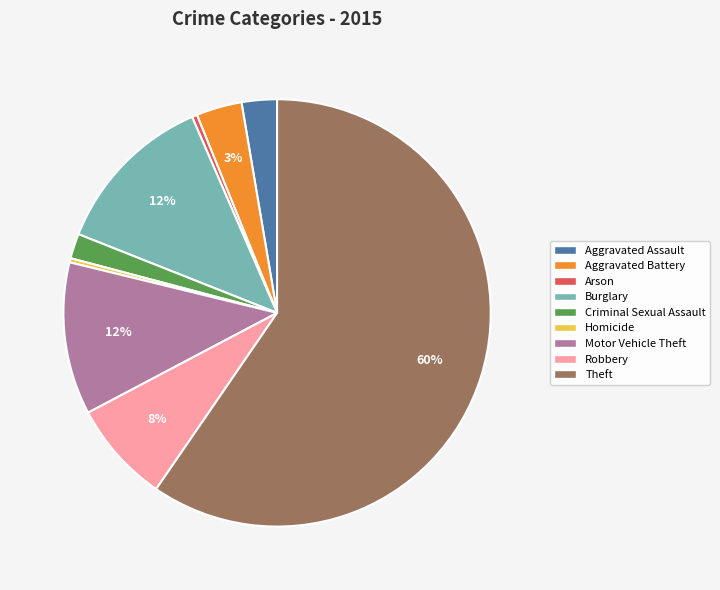

Which has a higher value, Arson or Criminal Sexual Assault?

Criminal Sexual Assault